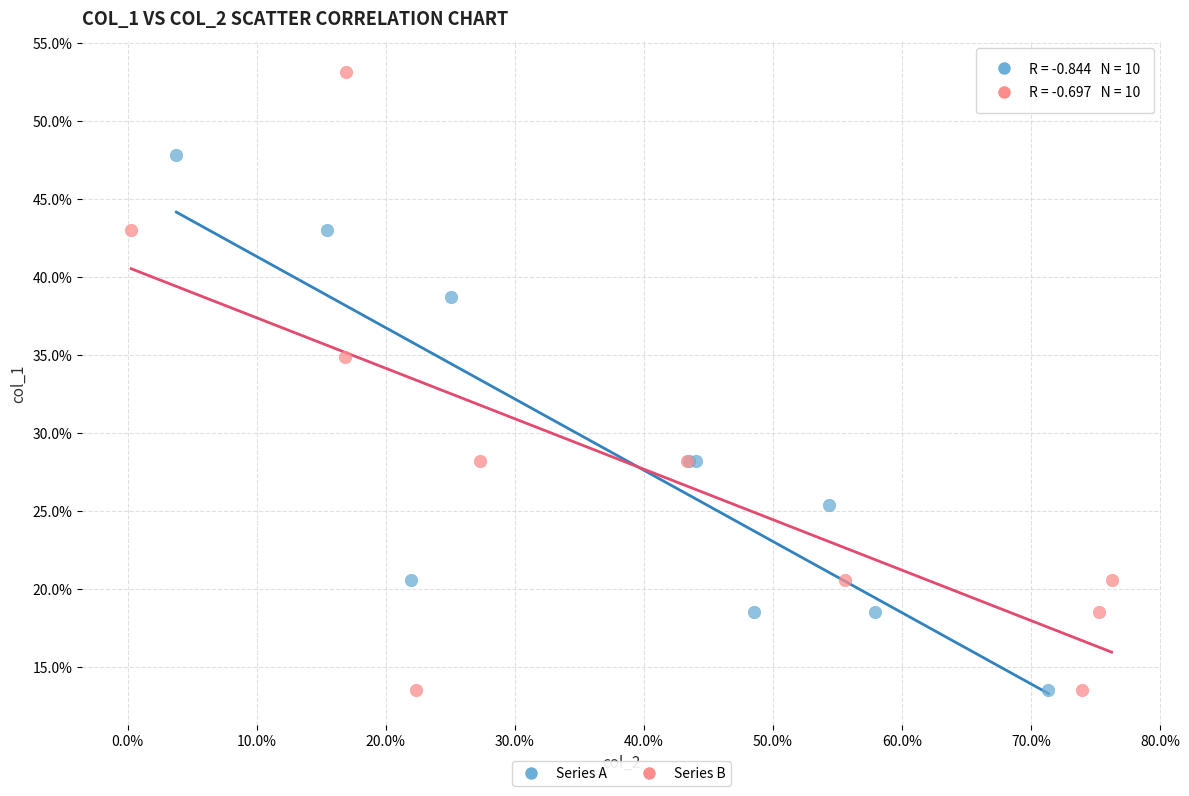

What are all the series names shown in the legend?

Series A, Series B